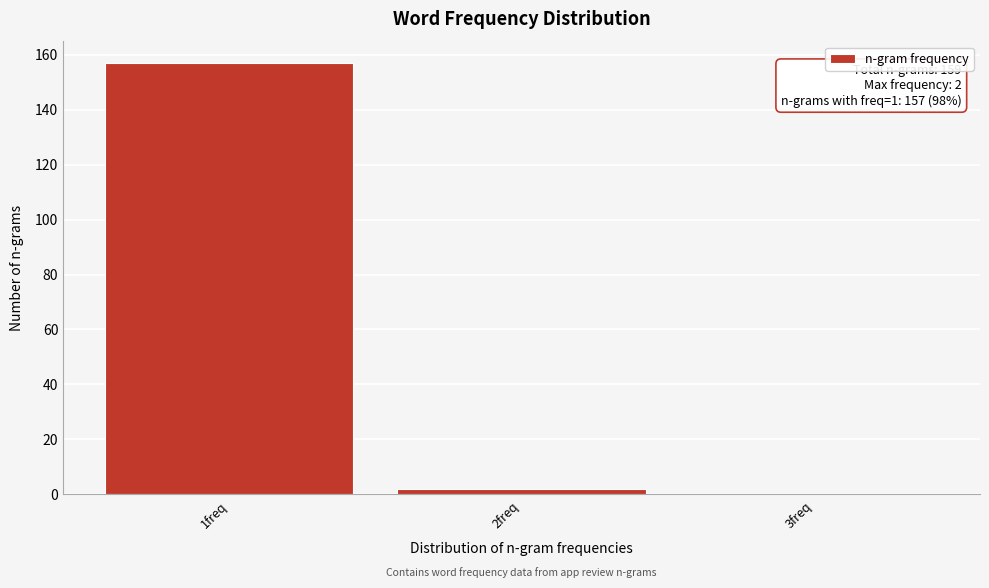

Reading right to left, transcribe all the data shown in this chart.

3freq=0	2freq=2	1freq=157